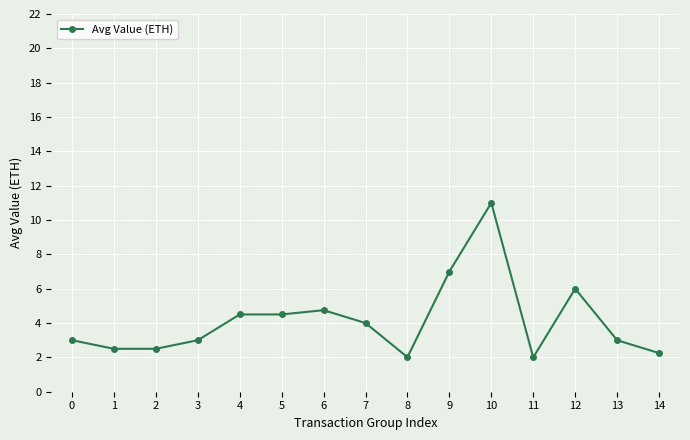

What is the sum of the values at 2 and 9?

9.5